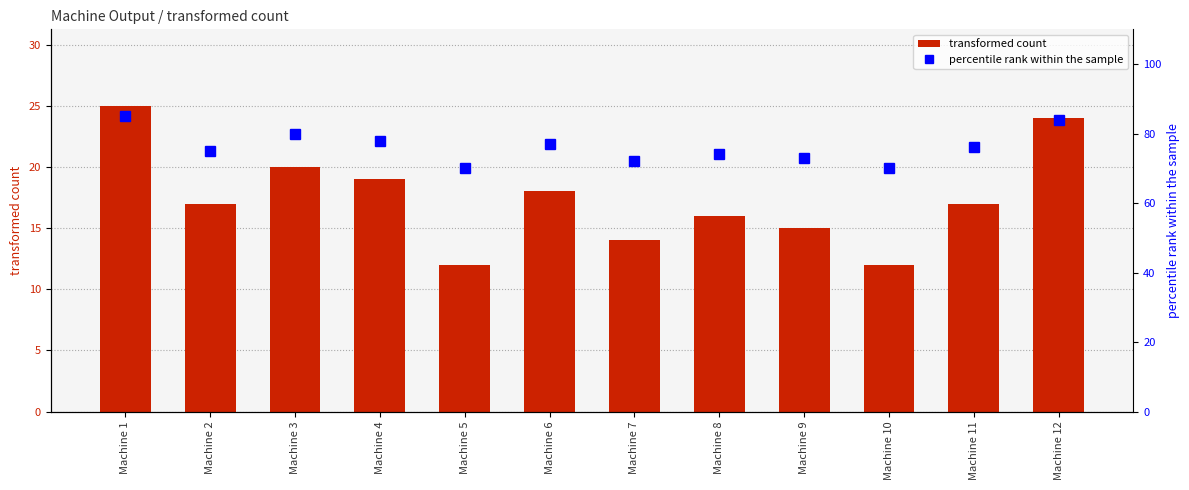

Is it true that percentile rank within the sample equals 51 at Machine 4?

False